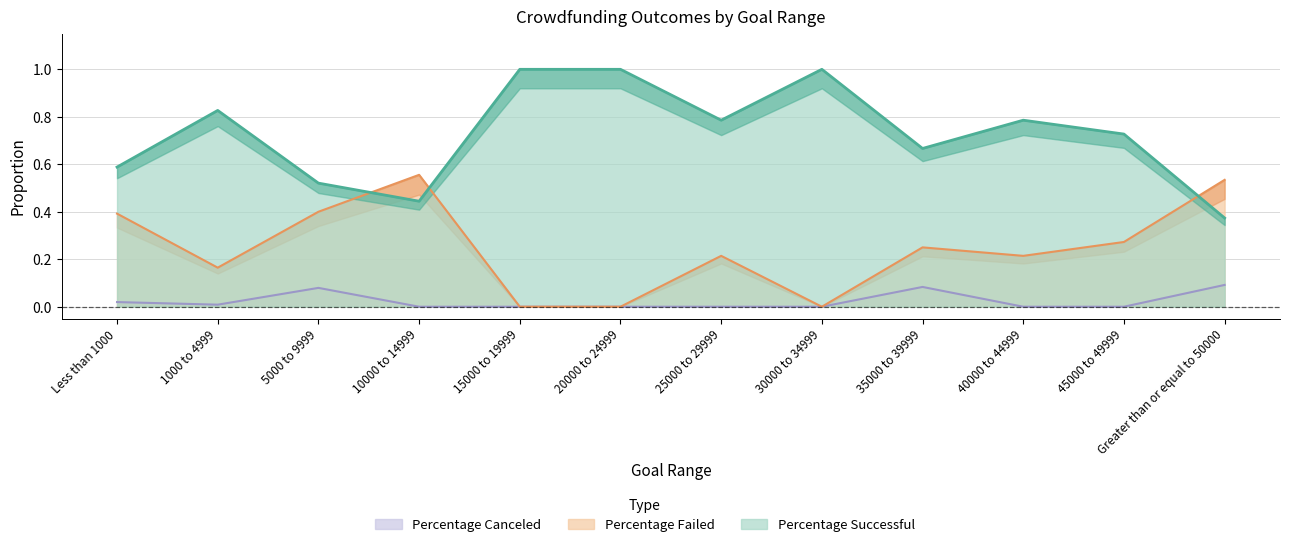

List the labels in order of Percentage Canceled value, smallest first.

10000 to 14999, 15000 to 19999, 20000 to 24999, 25000 to 29999, 30000 to 34999, 40000 to 44999, 45000 to 49999, 1000 to 4999, Less than 1000, 5000 to 9999, 35000 to 39999, Greater than or equal to 50000